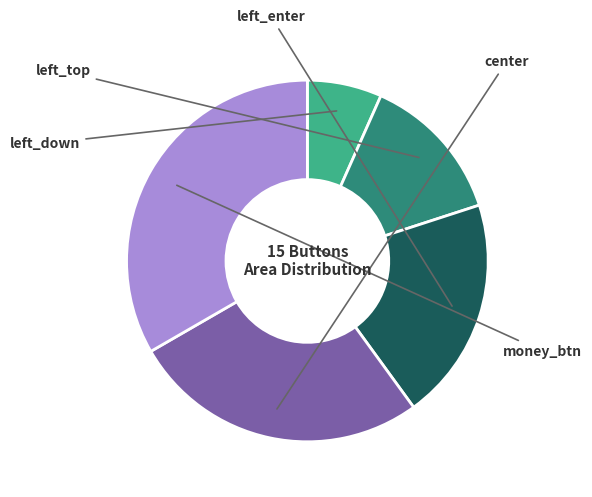

How many segments does this pie chart have?

5